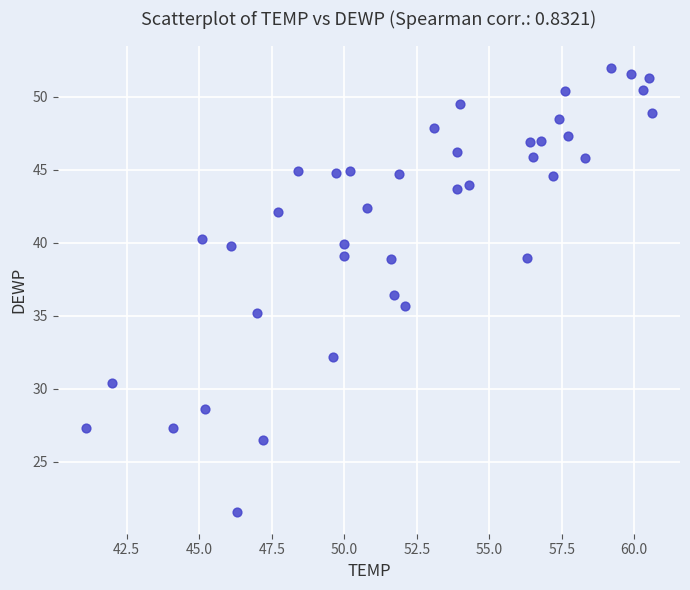

What is the range of X values (max minus min)?

19.5